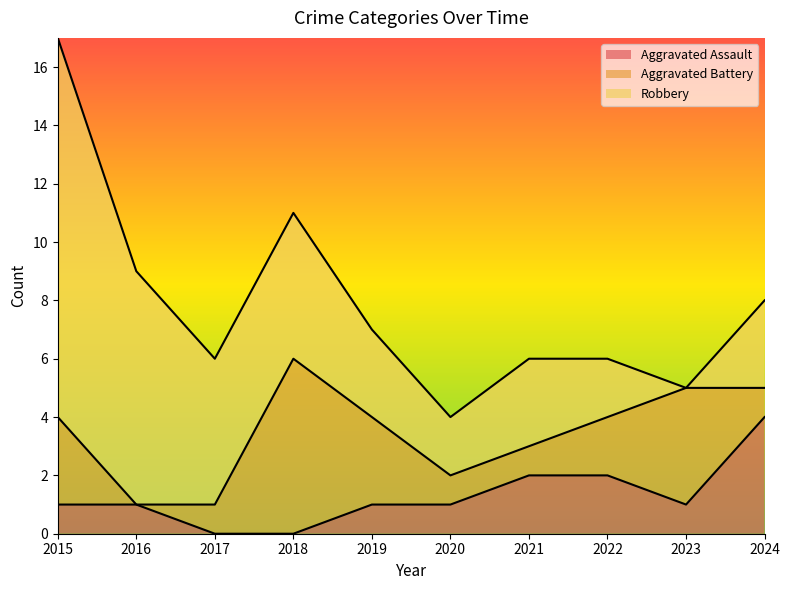

Does the chart have visible grid lines?

No